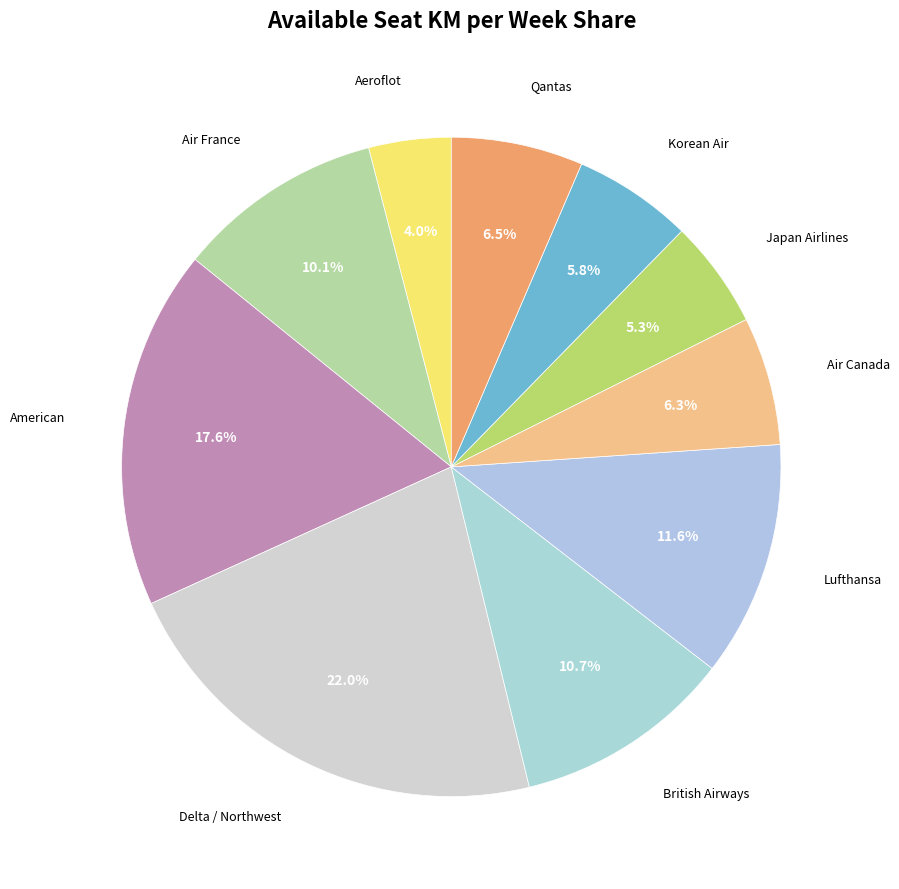

Is it true that Korean Air is 18% of the pie?

False